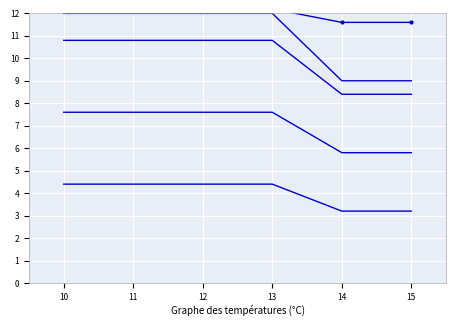

What is the total value across all series at 13?

47.0